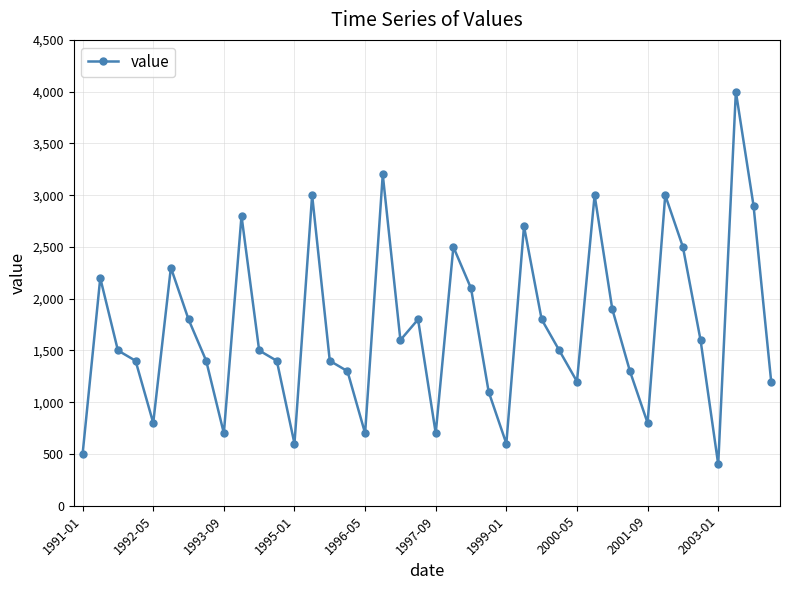

What is the value of the 1st point from the left?

500